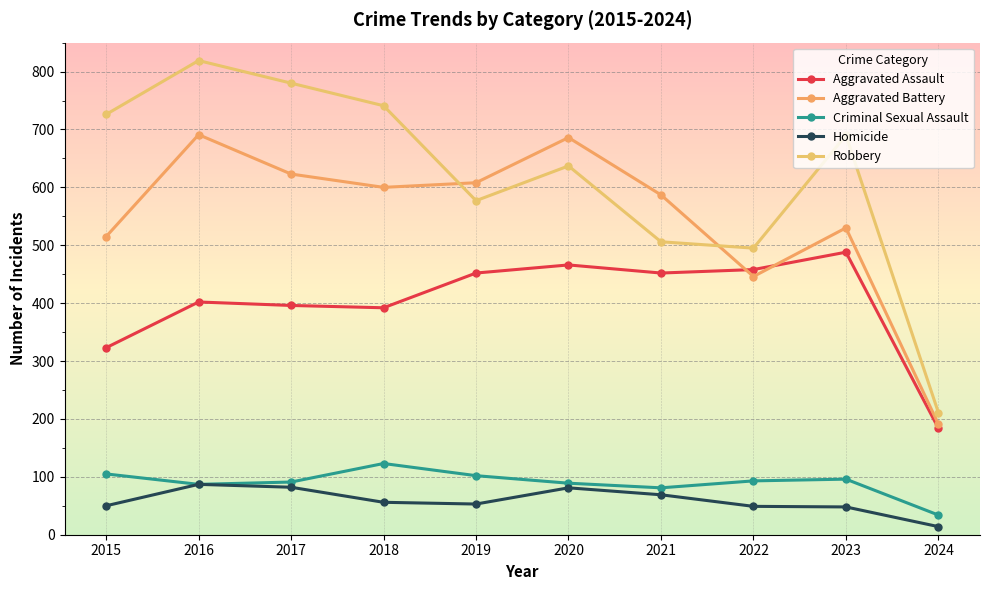

What is the total value across all series at 2019?

1792